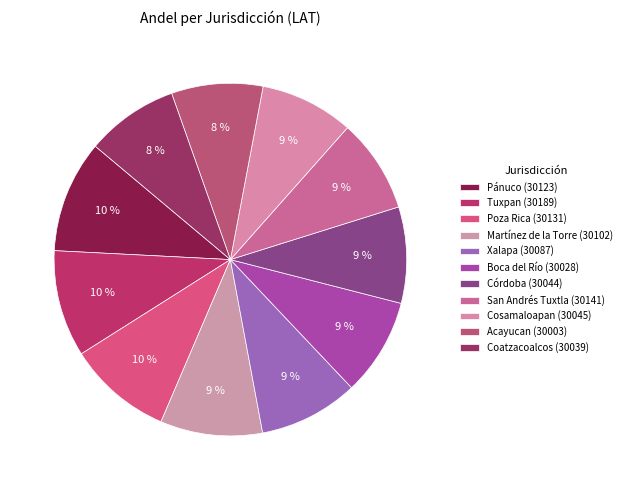

The Pánuco (30123) slice represents 10% of the pie. True or false?

True